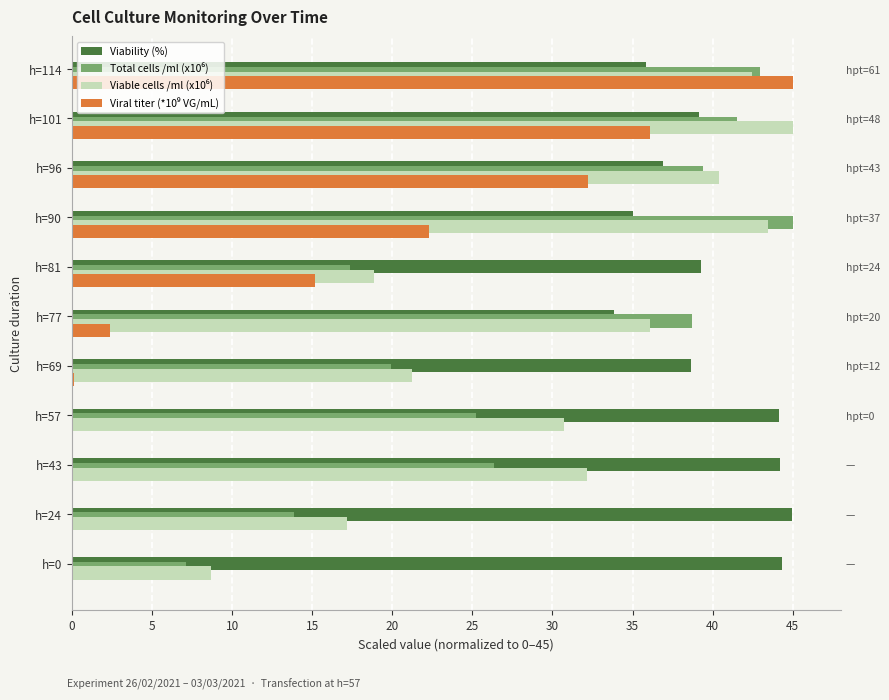

Which series changed the most between h=81 and h=114?

Viral titer (*10⁹ VG/mL)